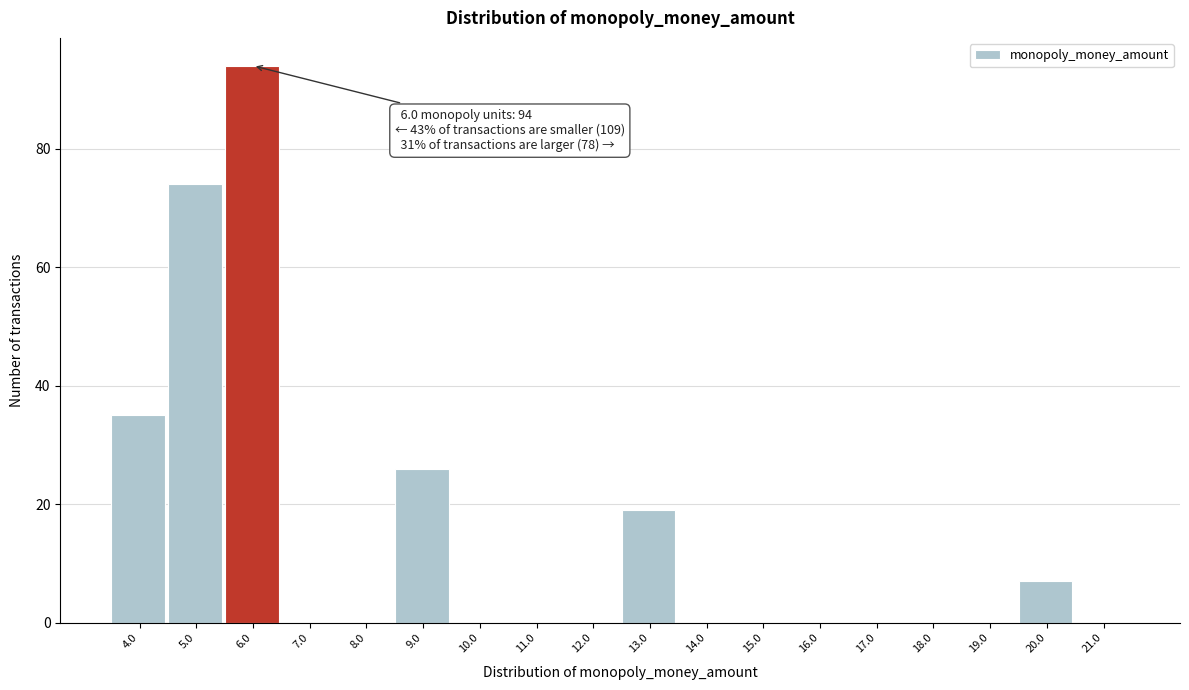

Reading left to right, what are all the values shown in this chart?

4.0=35	5.0=74	6.0=94	7.0=0	8.0=0	9.0=26	10.0=0	11.0=0	12.0=0	13.0=19	14.0=0	15.0=0	16.0=0	17.0=0	18.0=0	19.0=0	20.0=7	21.0=0